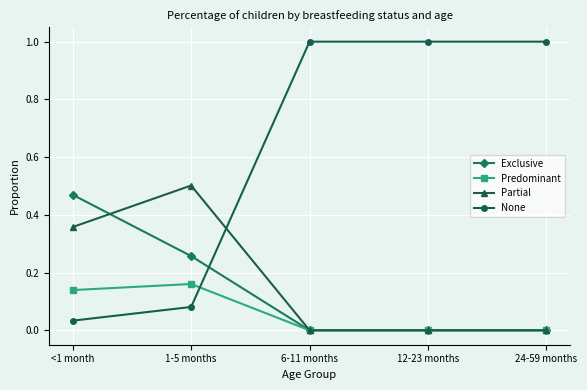

Count the Partial values in the range 0 to 1.

5